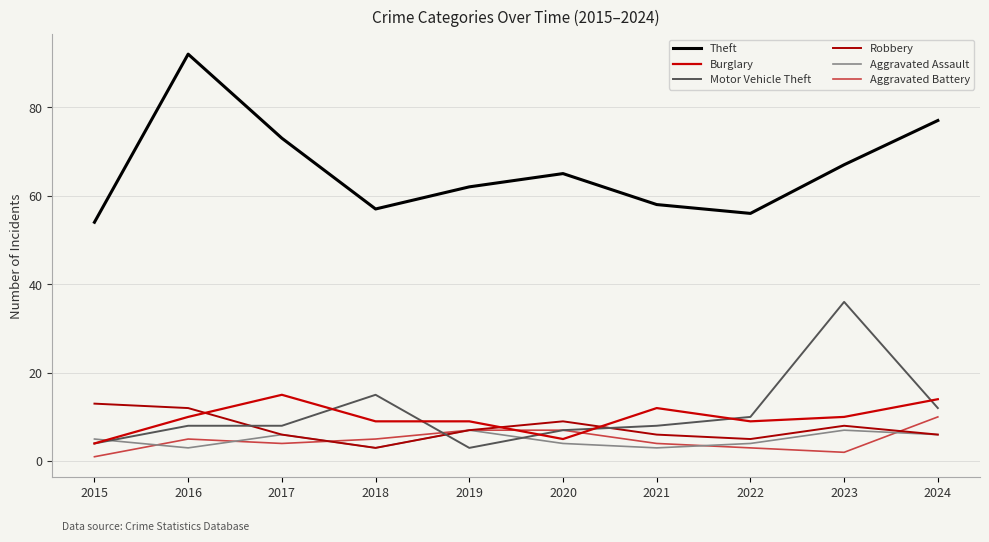

What is the value of the Burglary point at the 1st from the left?

4